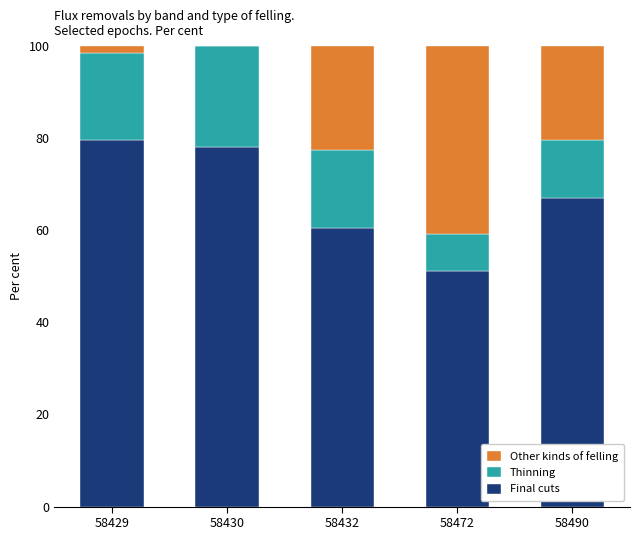

What is the approximate value of Final cuts at 58490?

66.9